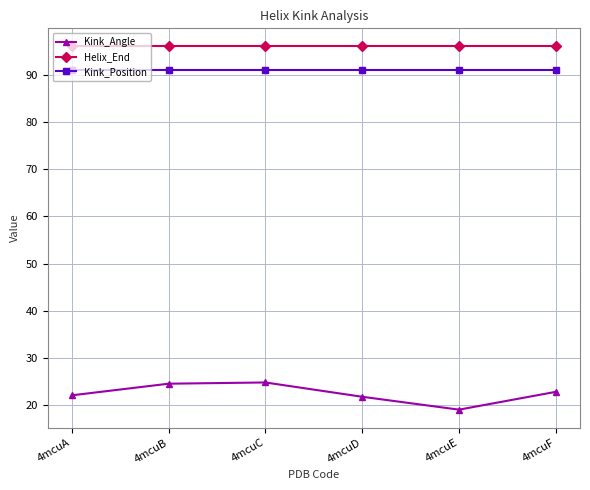

The value of Helix_End at 4mcuC is 60.0. True or false?

False